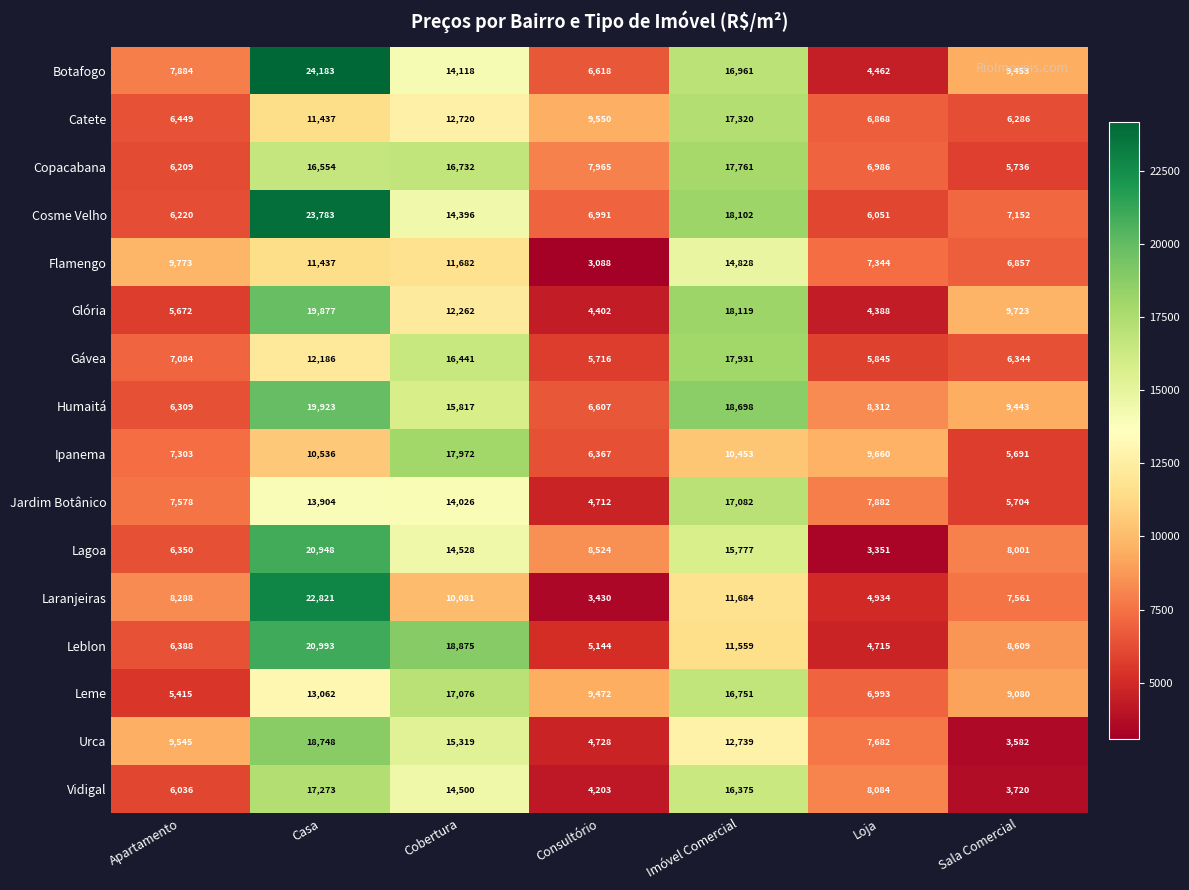

Is it true that Gávea equals 9864 at Consultório?

False